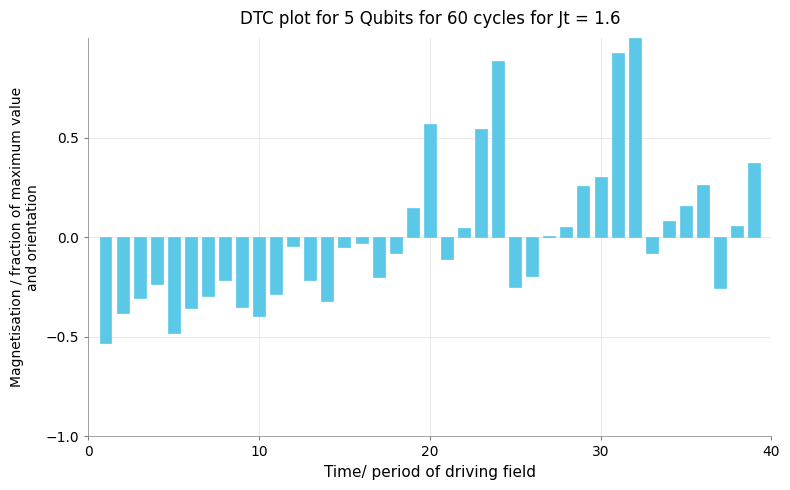

What is the maximum value shown in the chart?

1.0